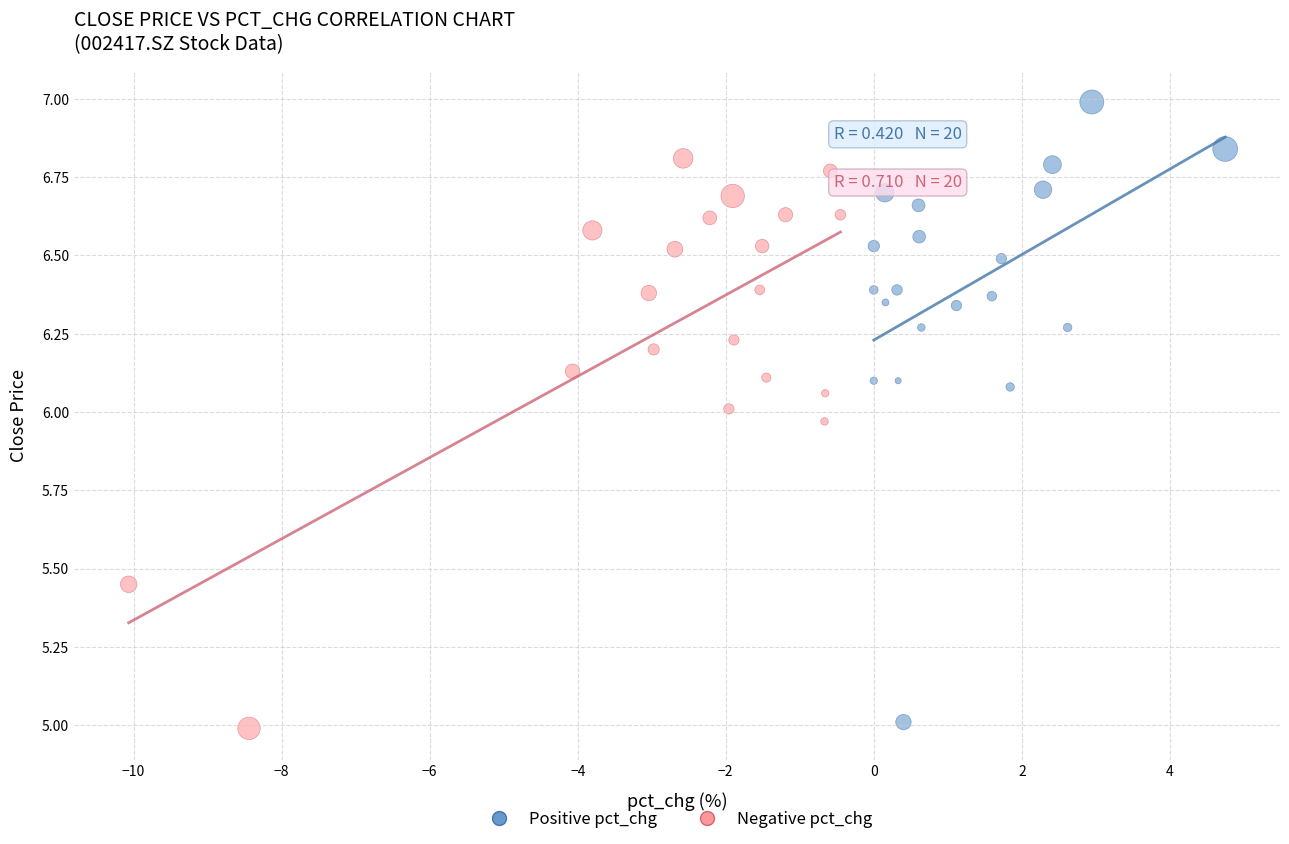

What are all the series names shown in the legend?

Positive pct_chg, Negative pct_chg